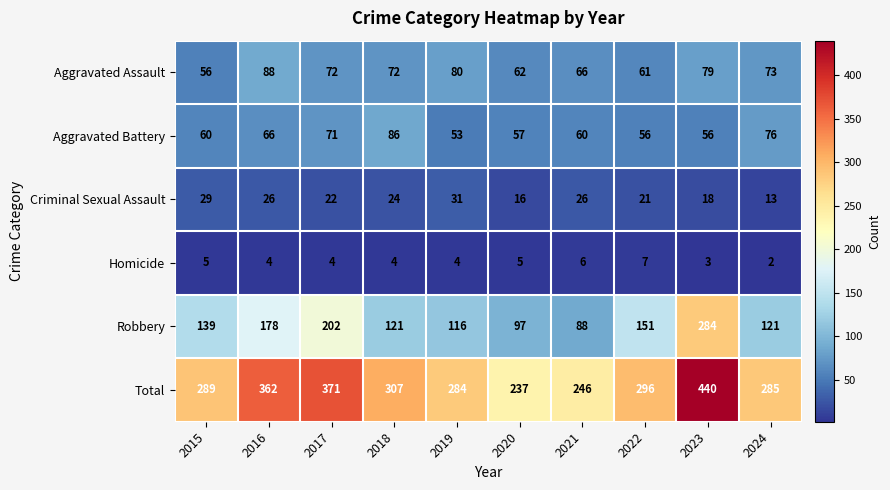

At which category is the sum across all series the highest?

2023